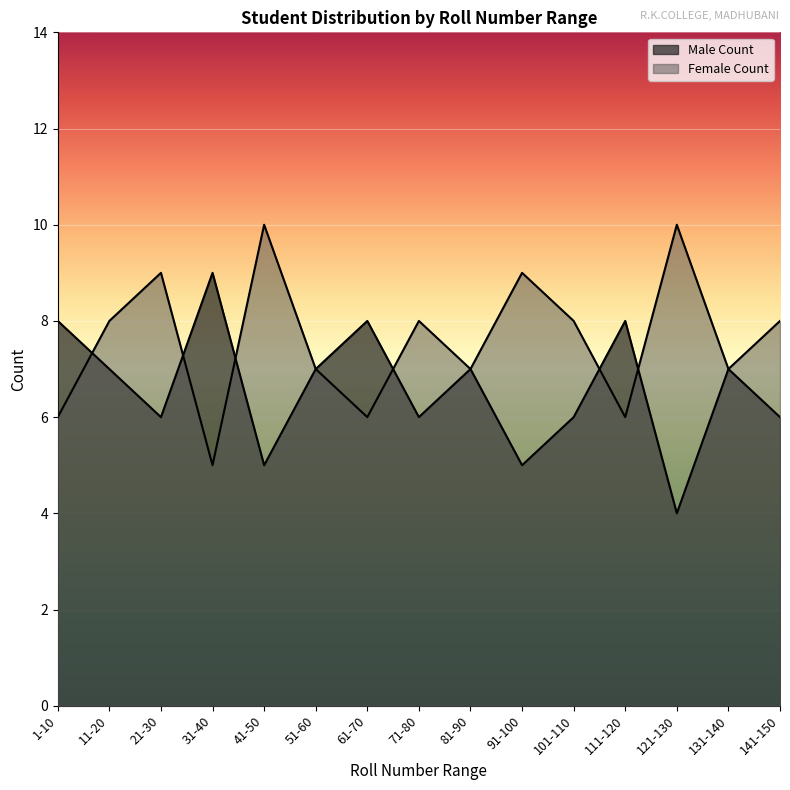

Reading left to right, transcribe all the data shown in this chart.

Male Count: 8	7	6	9	5	7	8	6	7	5	6	8	4	7	6
Female Count: 6	8	9	5	10	7	6	8	7	9	8	6	10	7	8